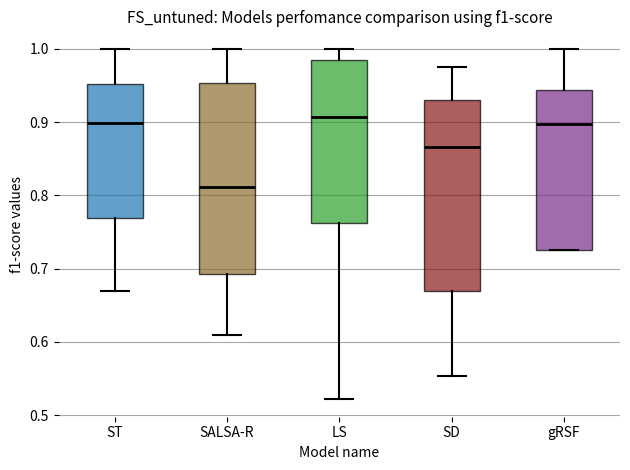

Reading left to right, transcribe this box plot: for each box, give where its median line is, the range the box spans, and where its two whiskers end, as read against the y-axis. The values are not printed on the chart, so give them approximately, as read against the axis.

ST: median 0.90, box 0.77 to 0.95, whiskers 0.67 to 1.00
SALSA-R: median 0.81, box 0.69 to 0.95, whiskers 0.61 to 1.00
LS: median 0.91, box 0.76 to 0.98, whiskers 0.52 to 1.00
SD: median 0.87, box 0.67 to 0.93, whiskers 0.55 to 0.98
gRSF: median 0.90, box 0.73 to 0.94, whiskers 0.73 to 1.00